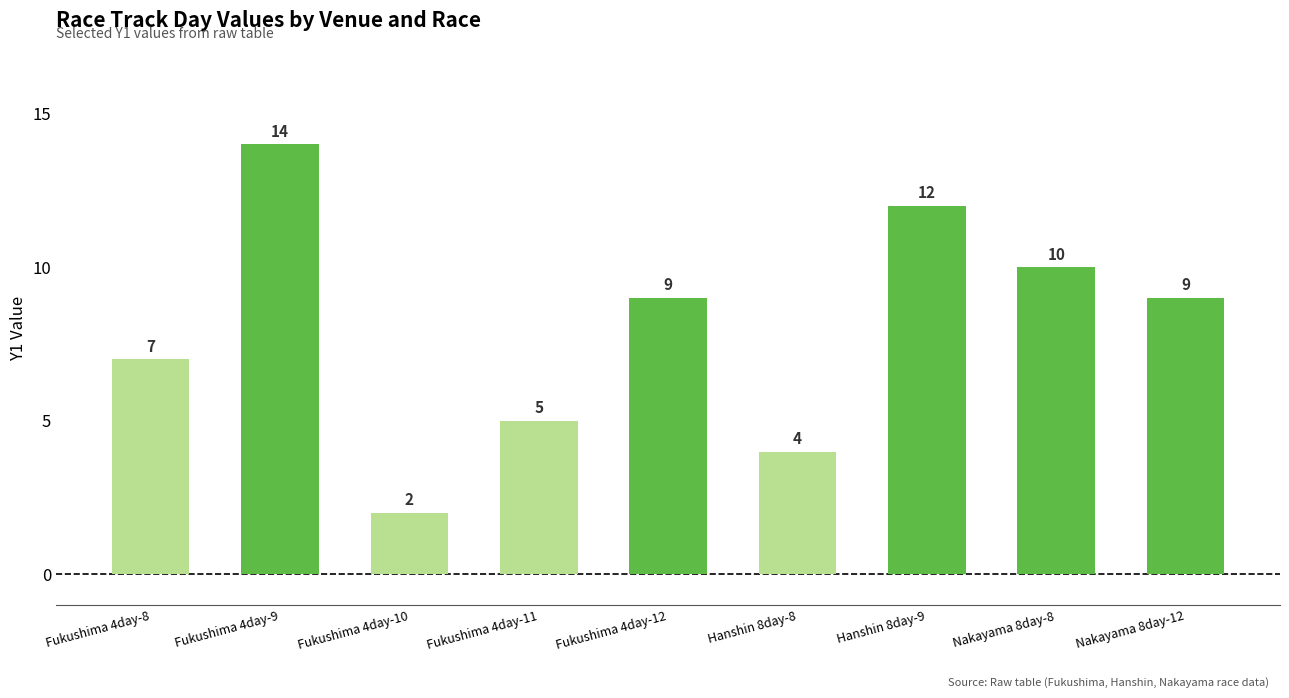

Reading left to right, what are all the values shown in this chart?

Fukushima 4day-8=7	Fukushima 4day-9=14	Fukushima 4day-10=2	Fukushima 4day-11=5	Fukushima 4day-12=9	Hanshin 8day-8=4	Hanshin 8day-9=12	Nakayama 8day-8=10	Nakayama 8day-12=9